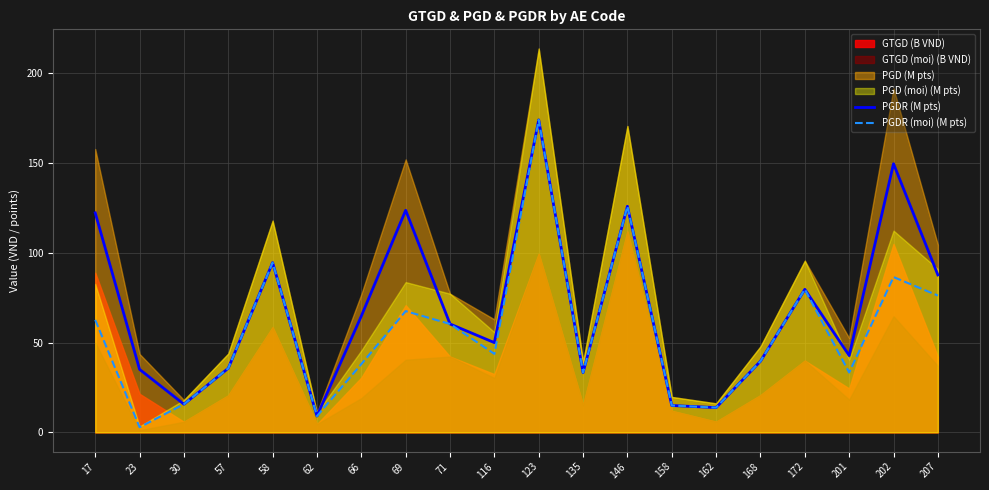

True or false: PGDR (M pts) and PGDR (moi) (M pts) intersect in this chart.

False